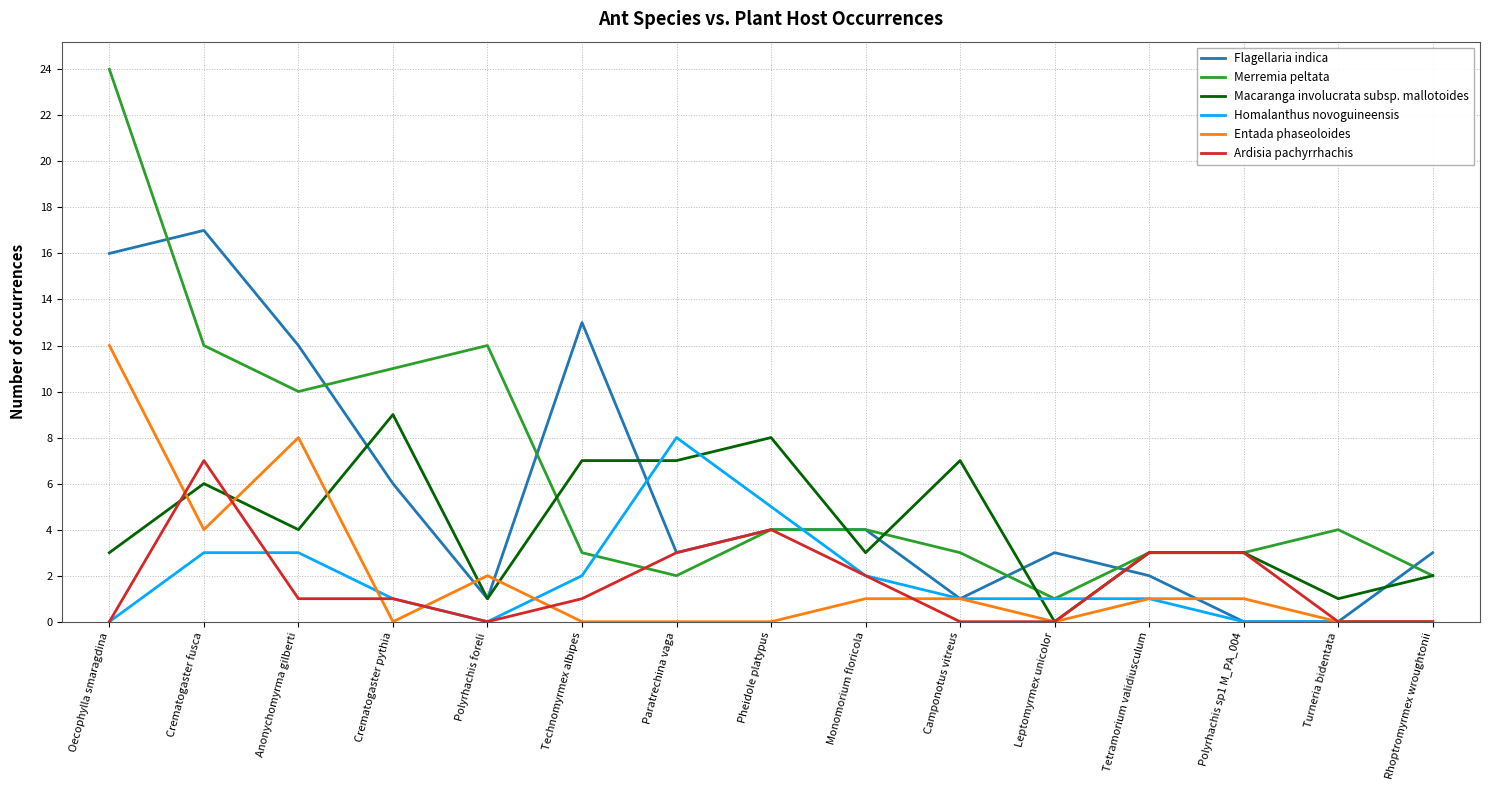

What position from the left is Crematogaster fusca?

2